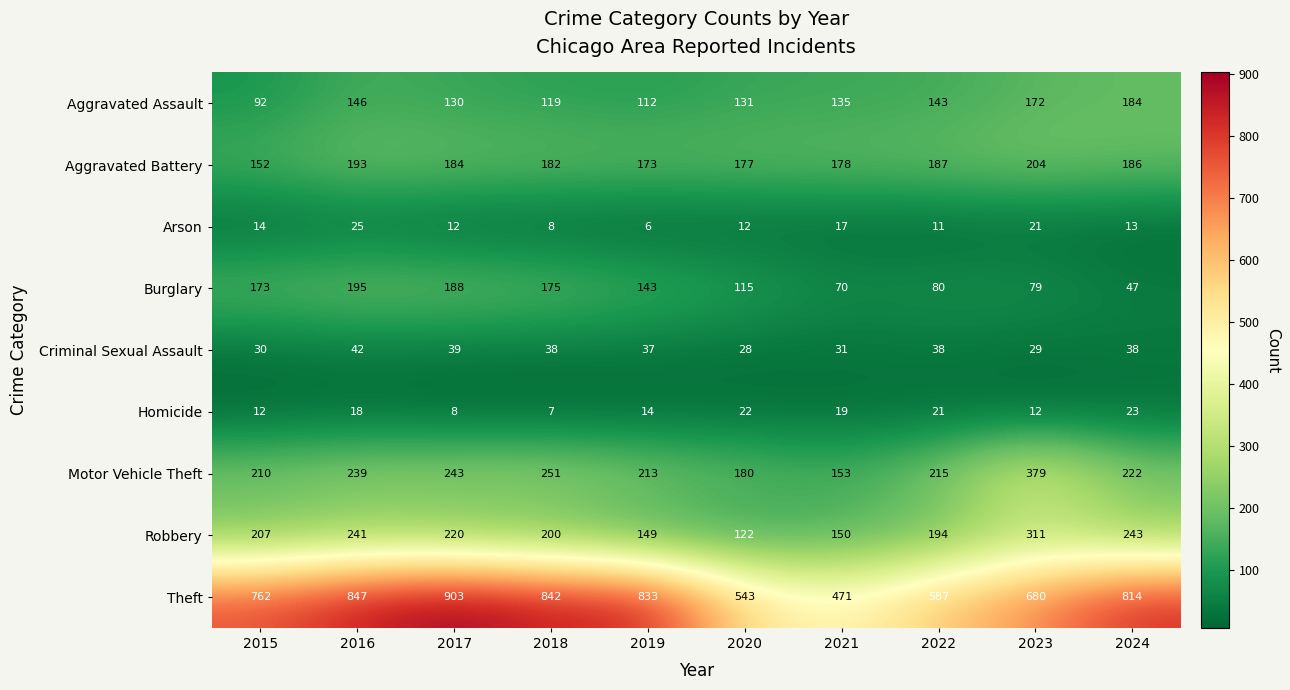

Where is Motor Vehicle Theft nearest to the value 266?

2018